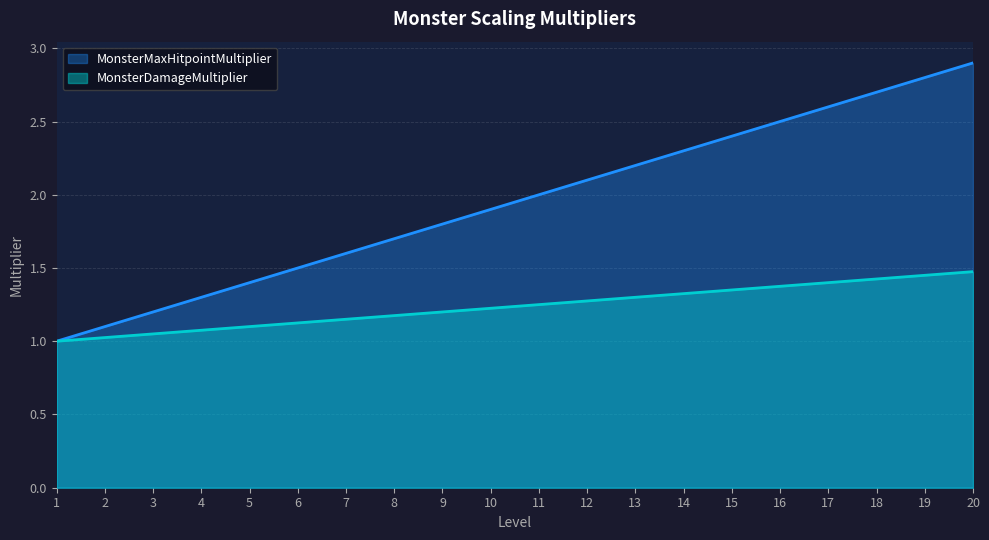

What are all the series names shown in the legend?

MonsterMaxHitpointMultiplier, MonsterDamageMultiplier